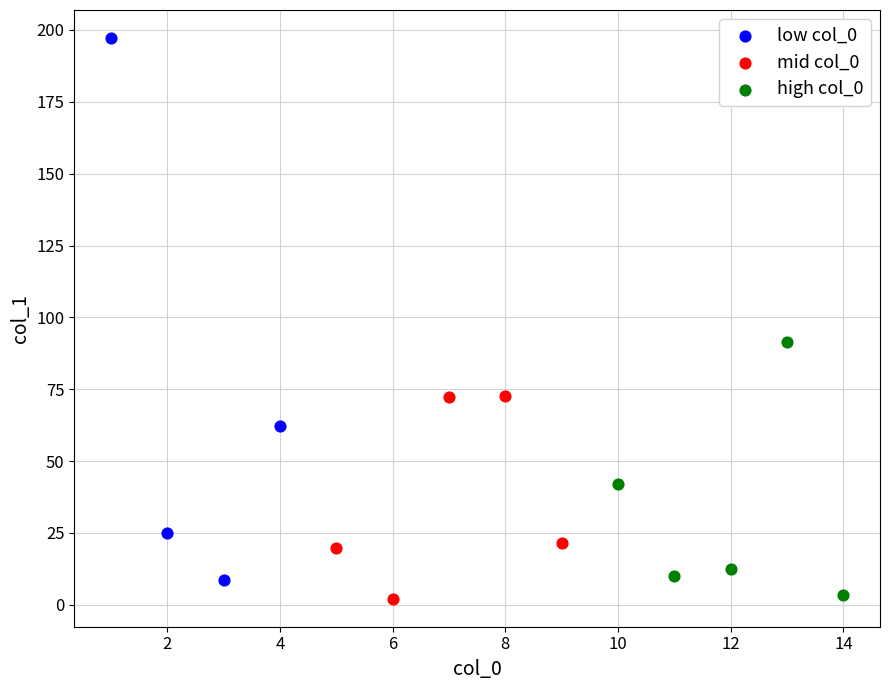

Which series has the largest Y range (max minus min)?

low col_0